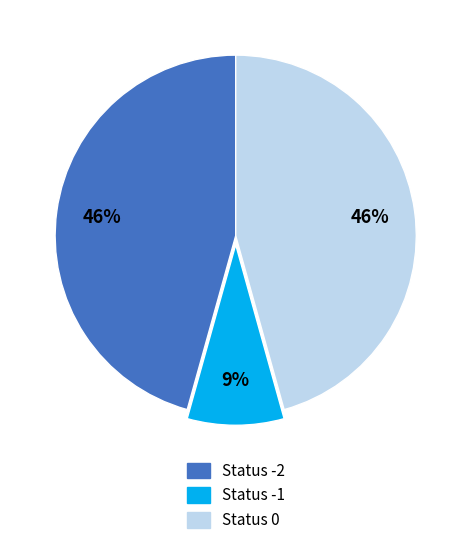

Do Status -1 and Status 0 together represent more than half of the pie?

Yes